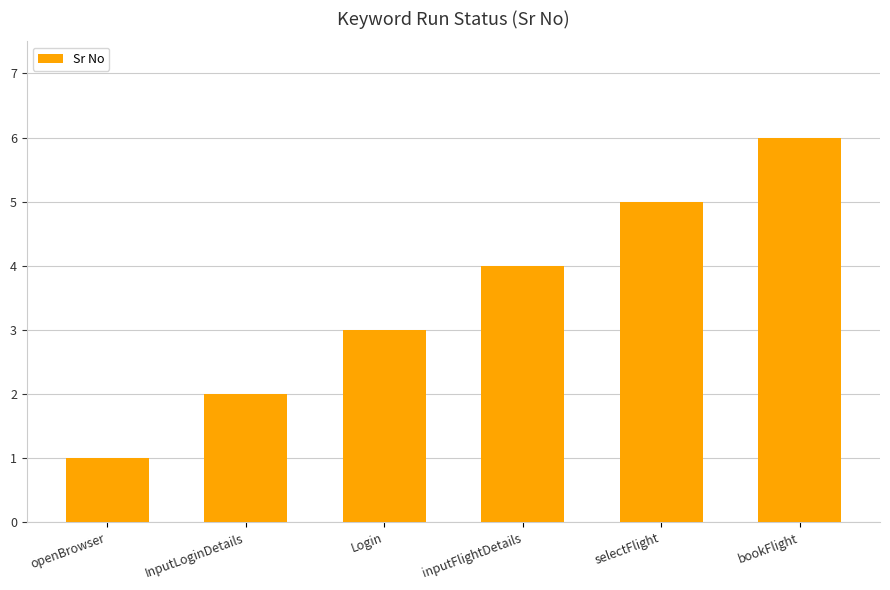

What is the smallest value displayed?

1